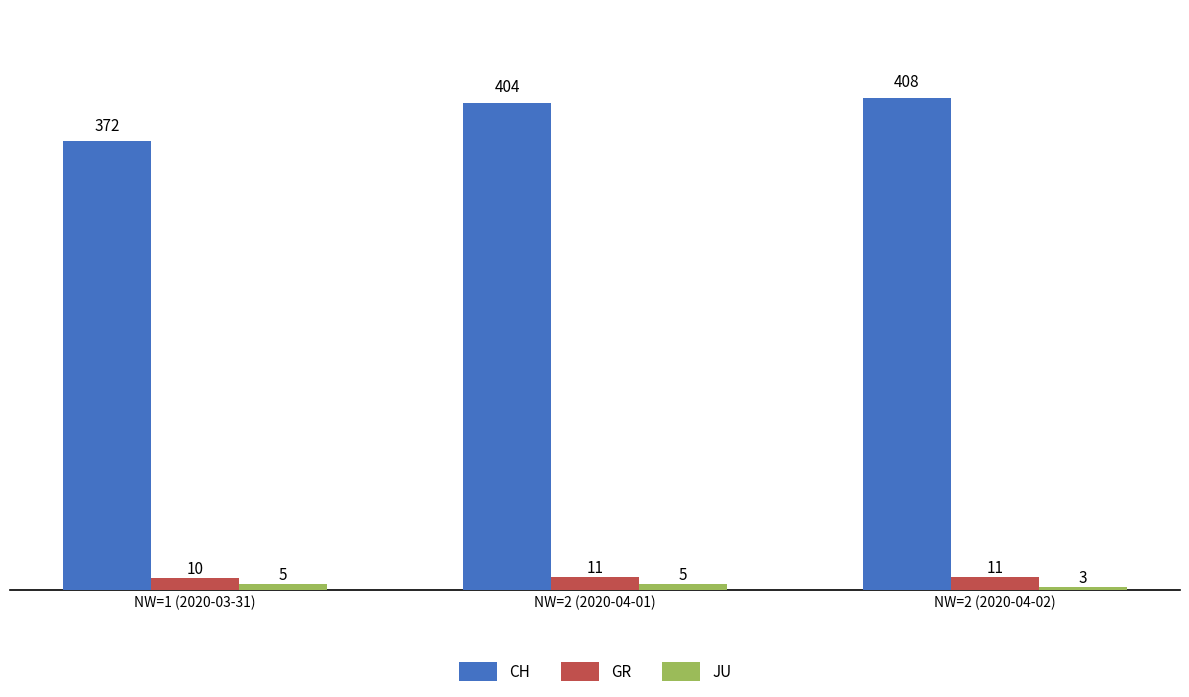

True or false: GR has a value of 11 at NW=2 (2020-04-01).

True